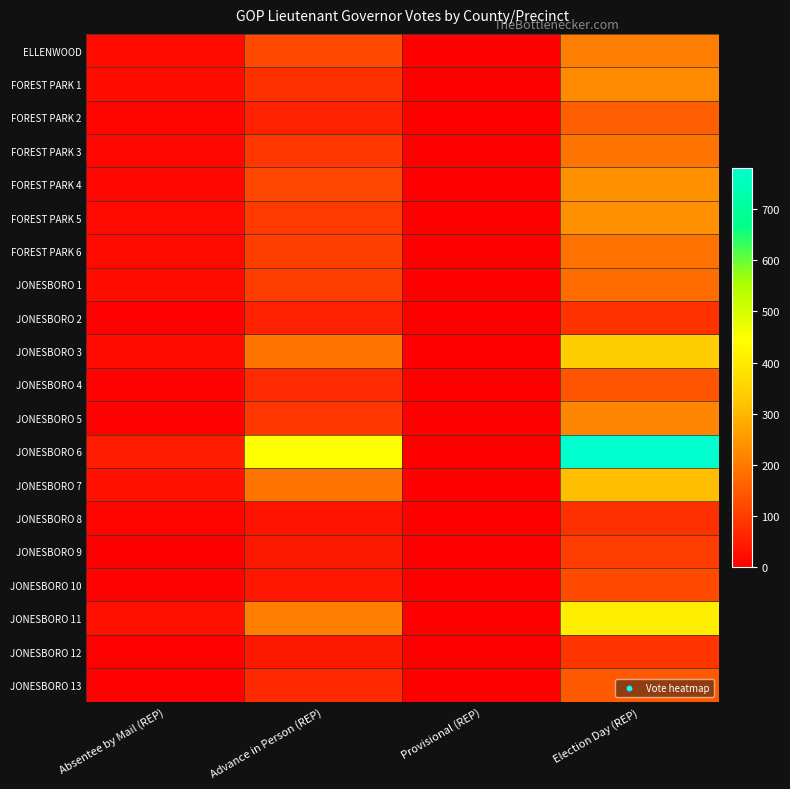

Which label corresponds to the largest value in the chart?

Election Day (REP)